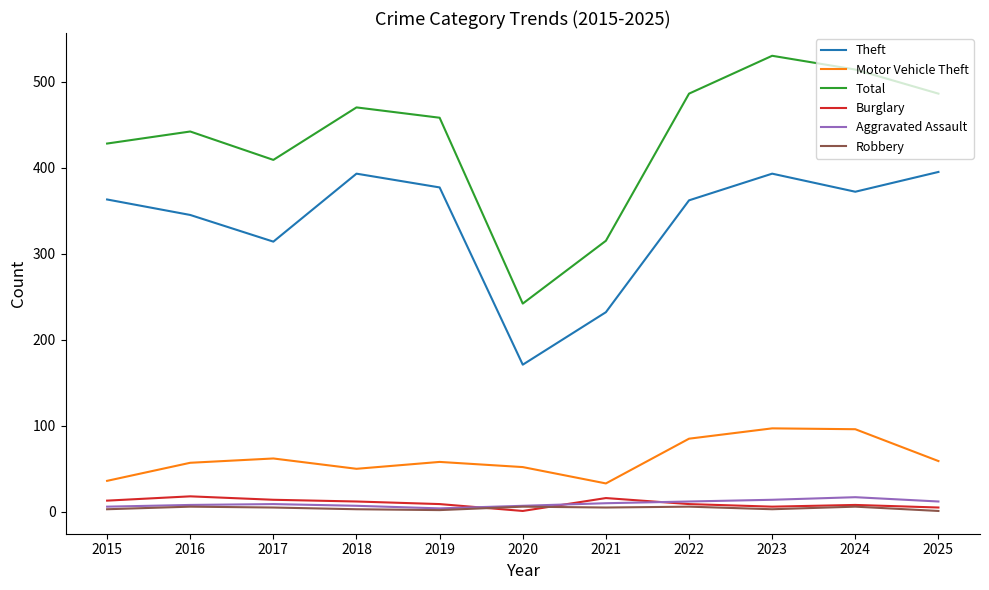

Which label corresponds to the largest value in the chart?

2023